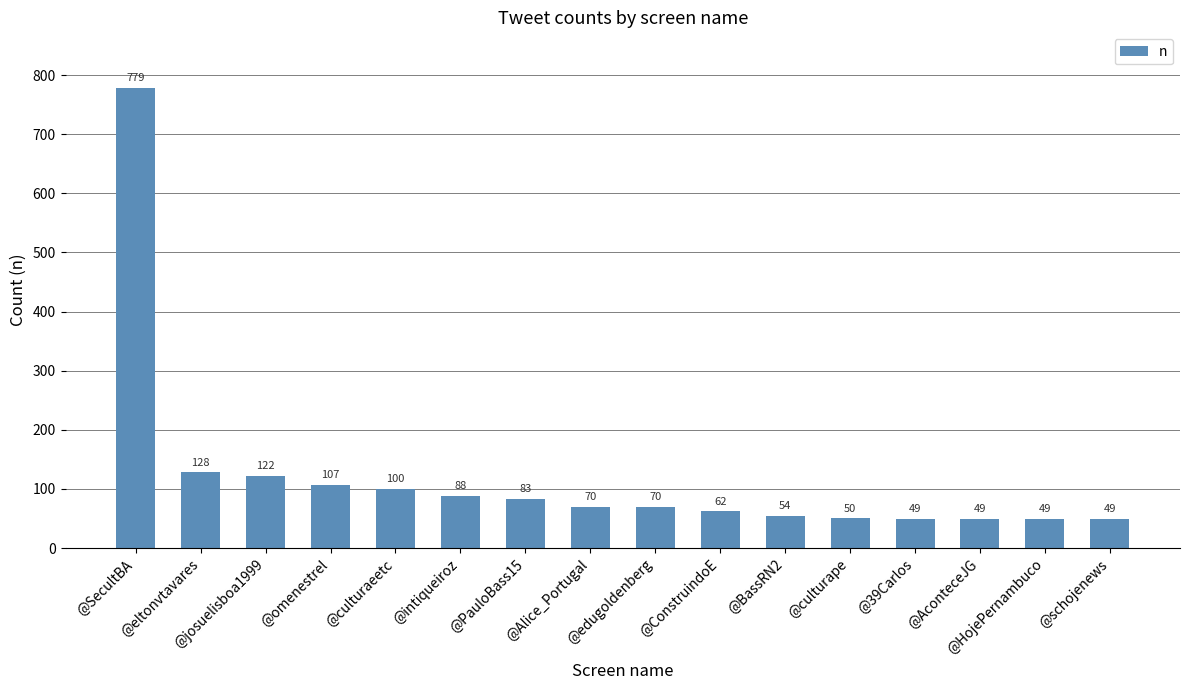

What is the minimum value shown in the chart?

49